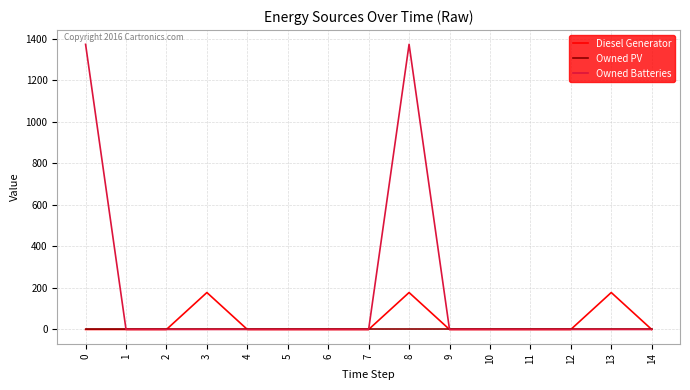

Rank the series by their maximum value, from highest to lowest.

Owned Batteries, Diesel Generator, Owned PV